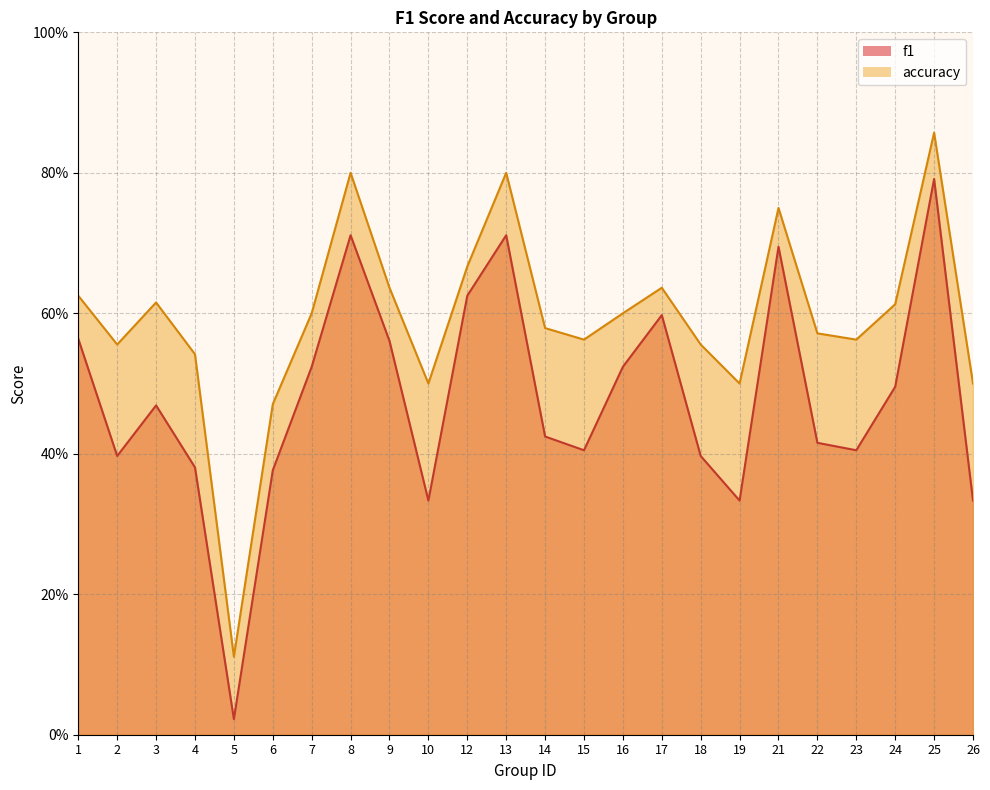

True or false: accuracy has a value of 0.6 at 18.

True